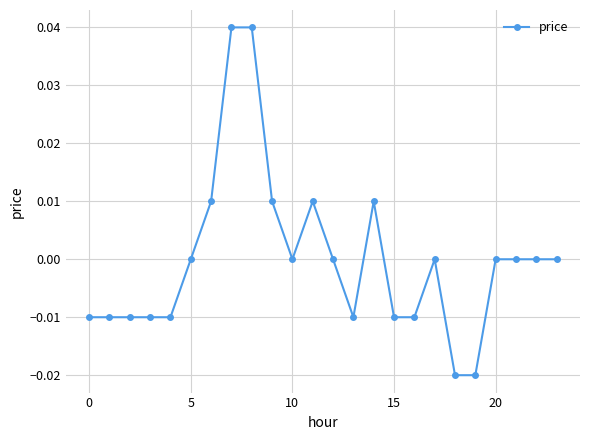

How many data points does each series have?

24